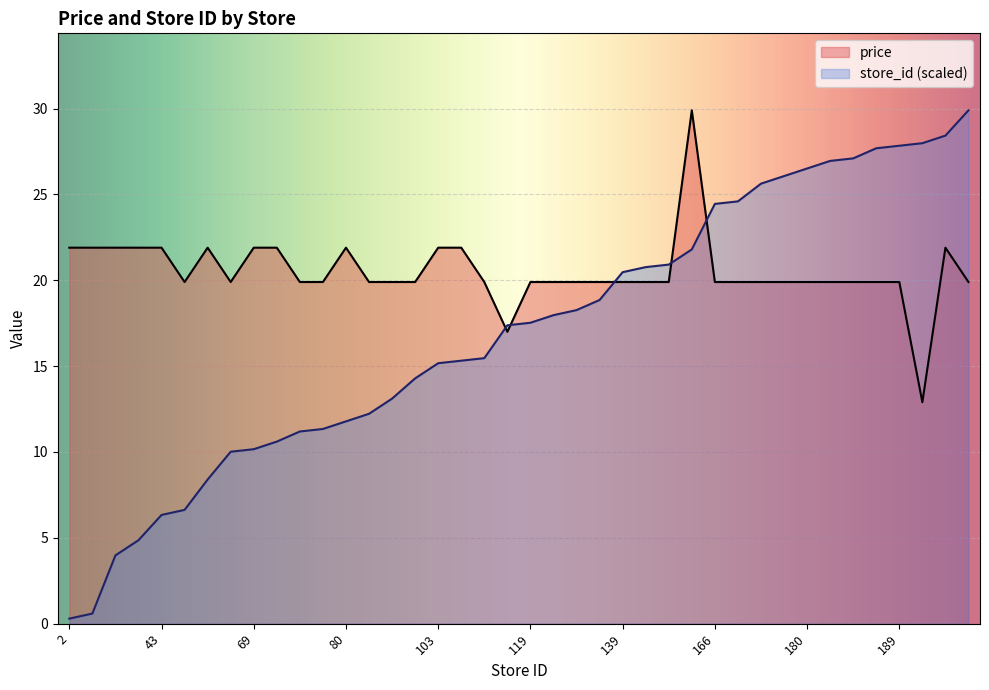

Which series ends up on top after the final intersection of store_id and price?

store_id